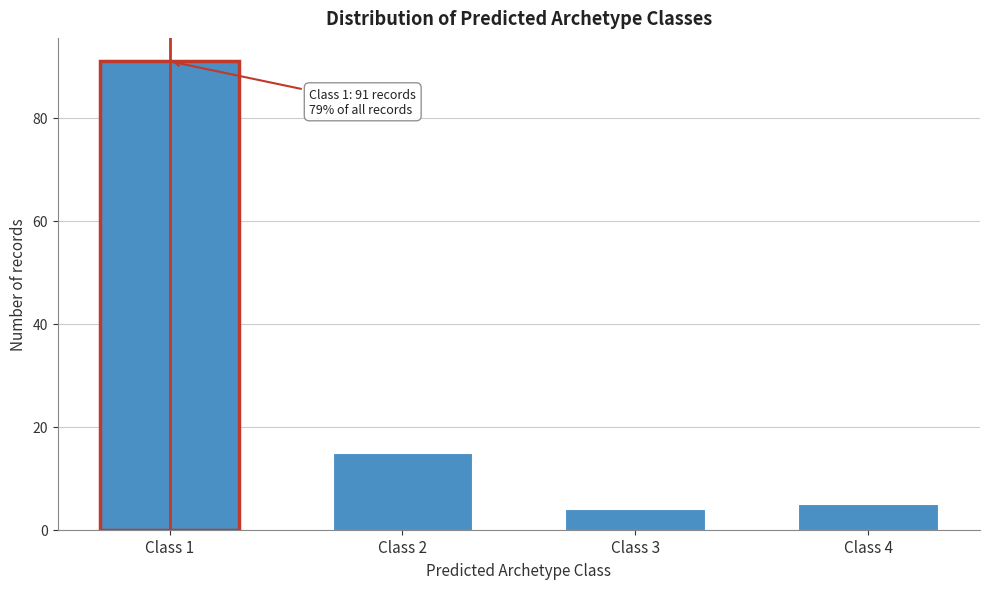

Reading left to right, extract all data points from this chart.

Class 1=91	Class 2=15	Class 3=4	Class 4=5